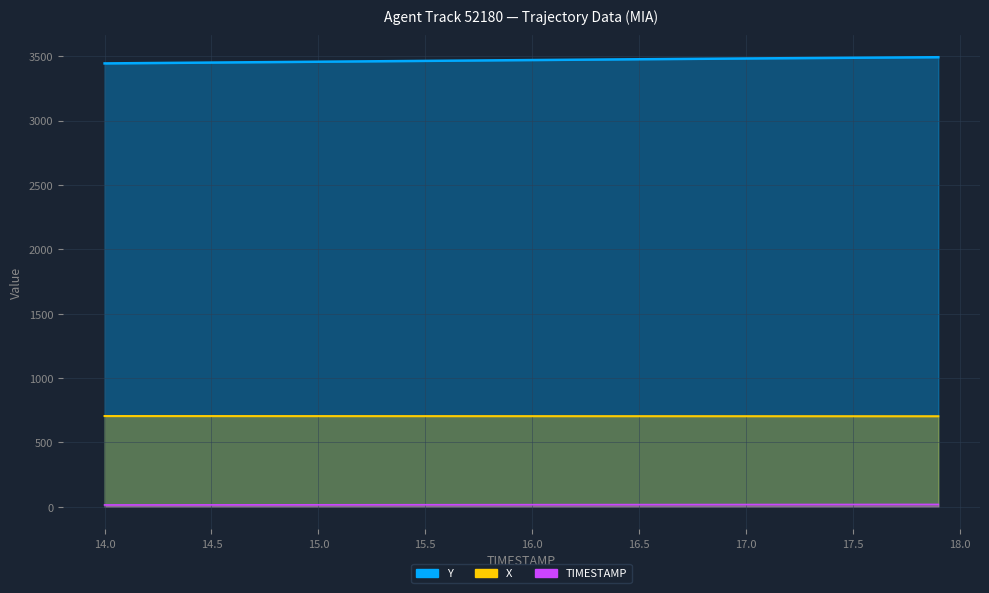

True or false: Y and TIMESTAMP intersect in this chart.

False